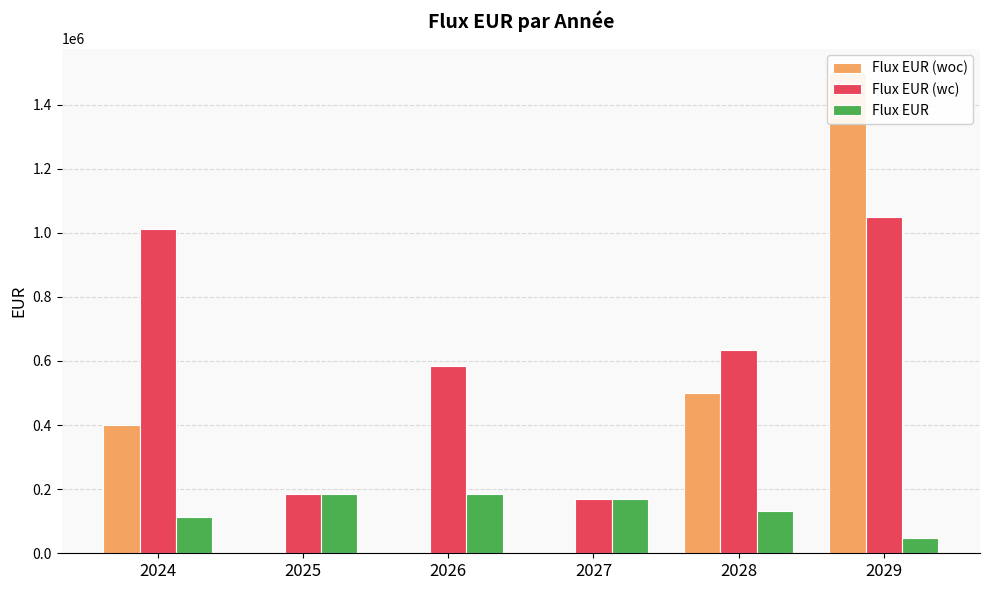

What is the sum of all Flux EUR values?

834950